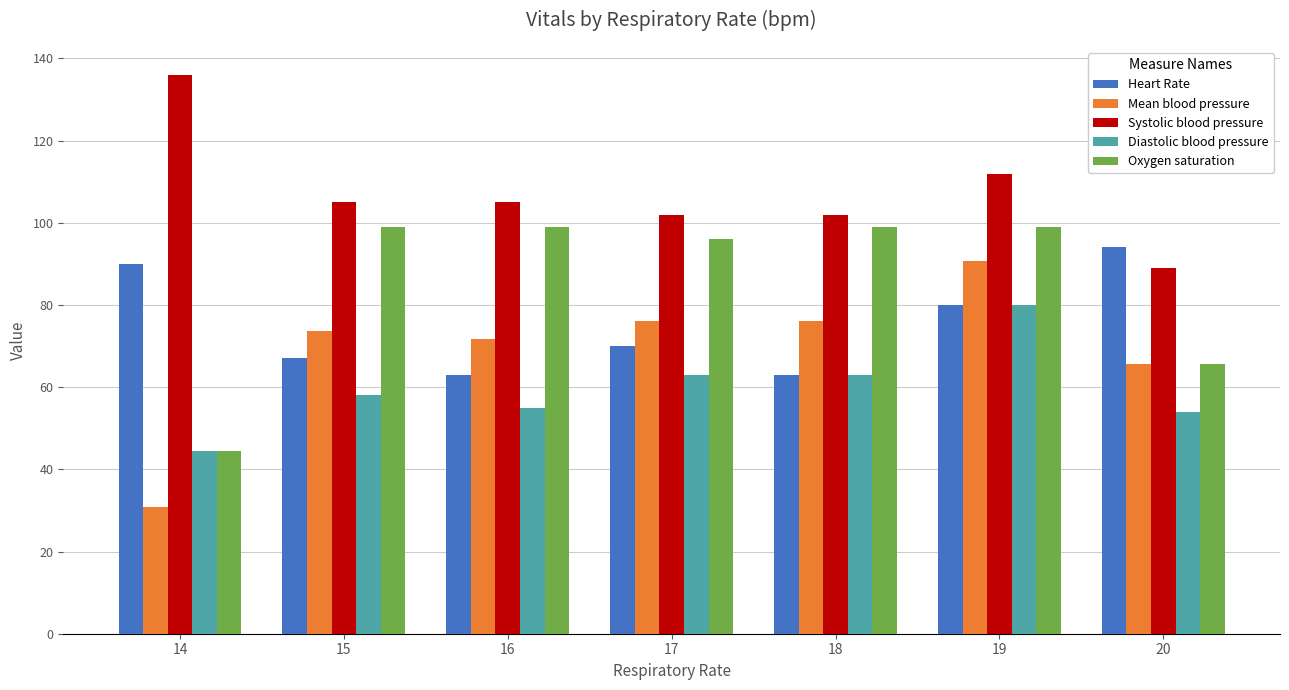

What is the value of the Systolic blood pressure bar at the 6th from the left?

112.0